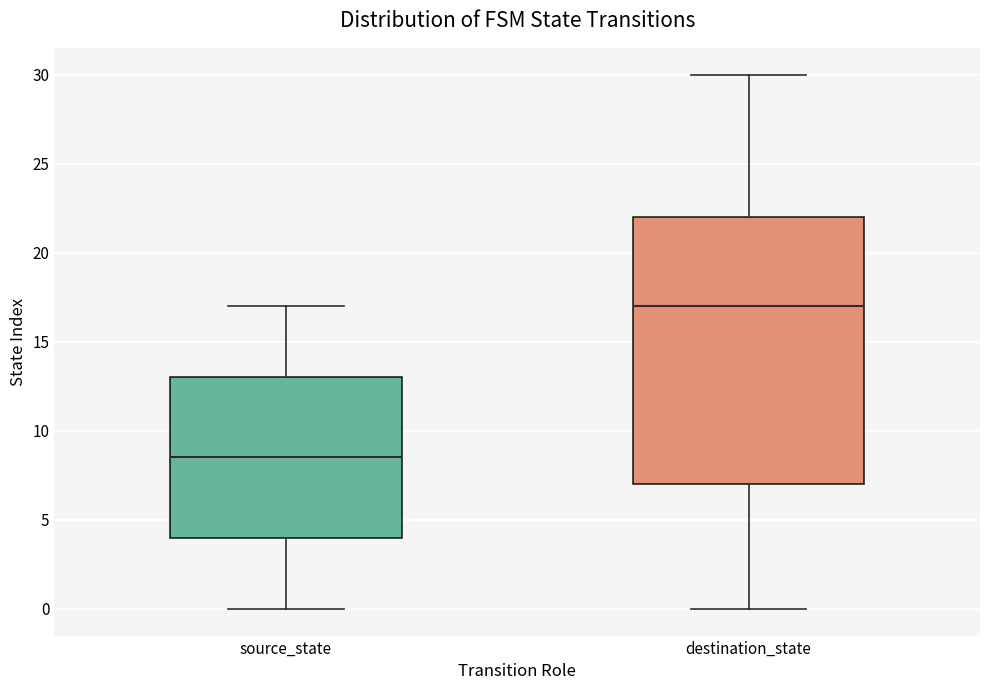

Where does the median line of the box for destination_state sit on the y-axis? The values are not printed on the chart, so give them approximately, as read against the axis.

17.0